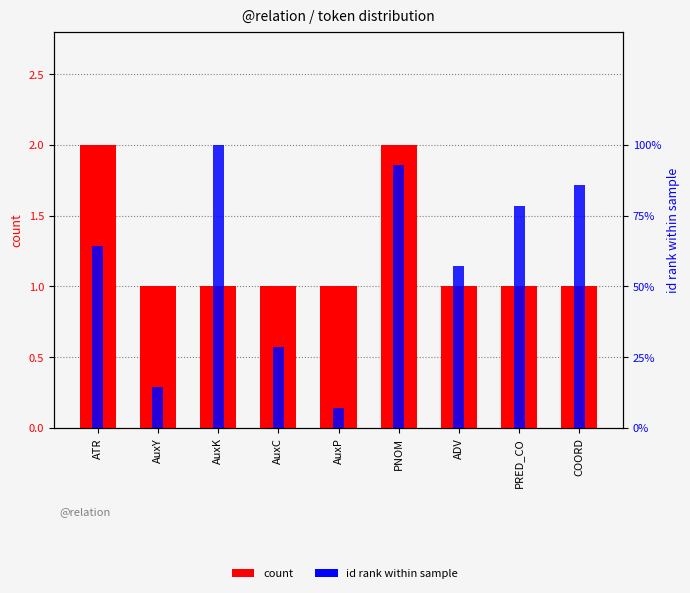

What is the average value of the id rank within sample series?

58.7